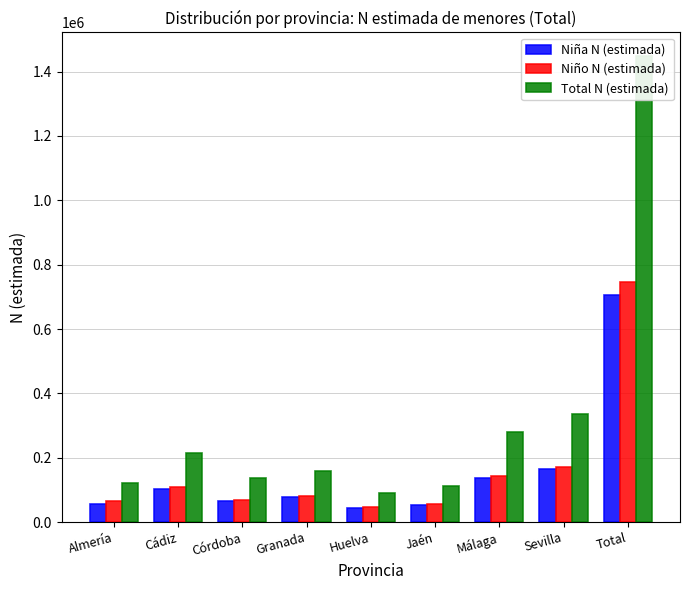

Which has a higher value, Granada or Málaga?

Málaga